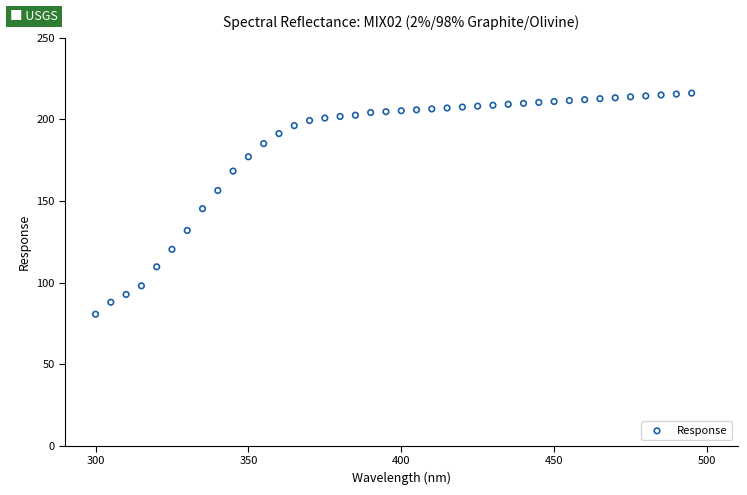

What is the range of X values (max minus min)?

195.0